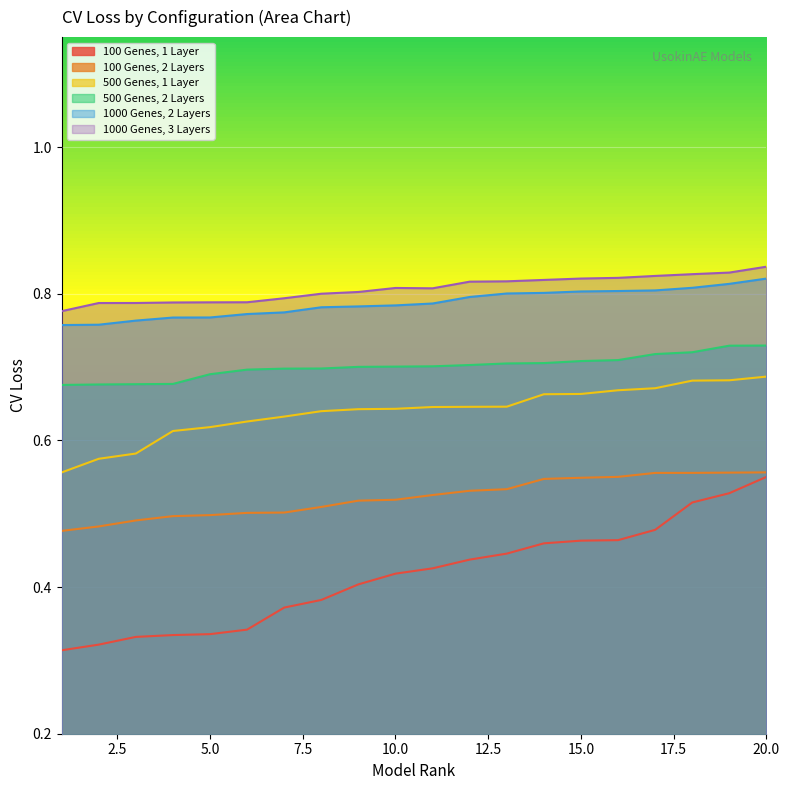

True or false: 500 Genes, 1 Layer and 1000 Genes, 2 Layers intersect in this chart.

False